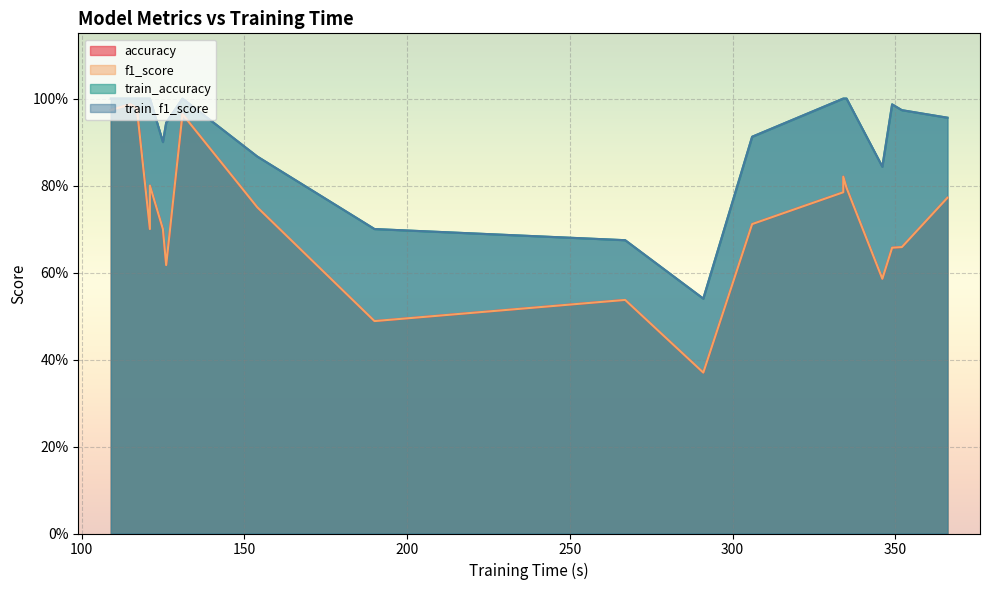

At which category does f1_score reach its first local valley?

3